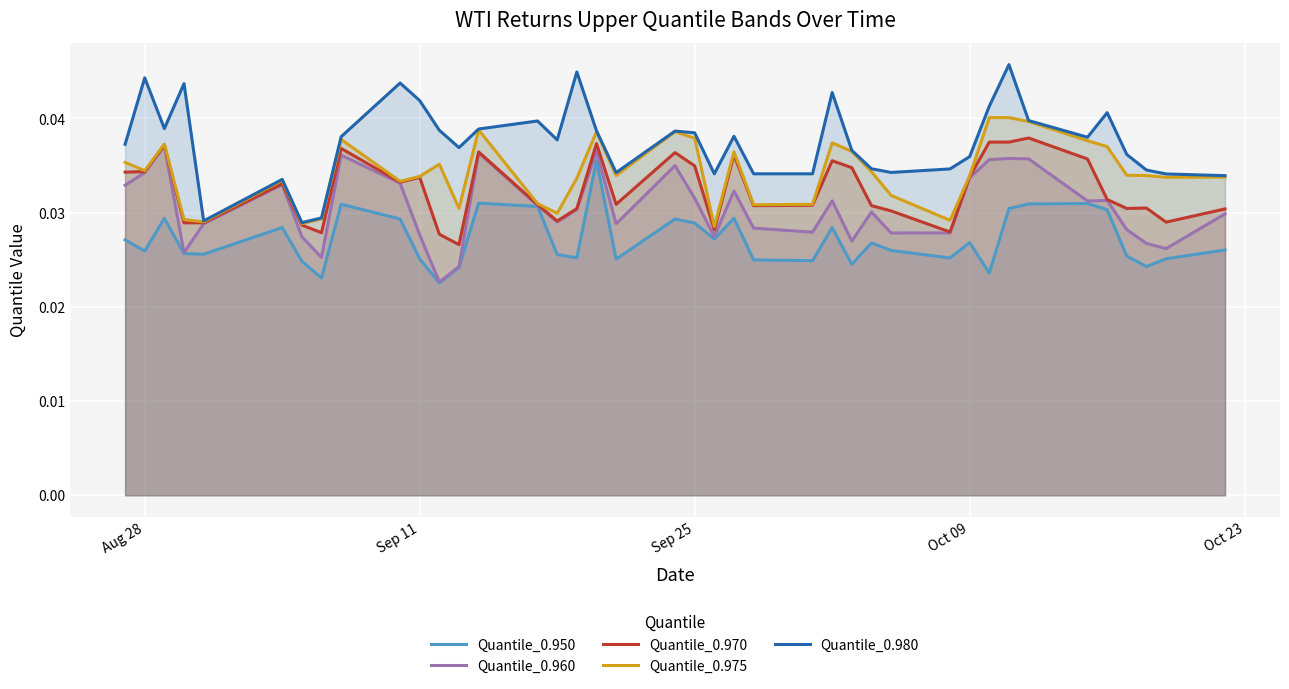

In Quantile_0.970, how many points are higher than both neighbors (excluding endpoints)?

11